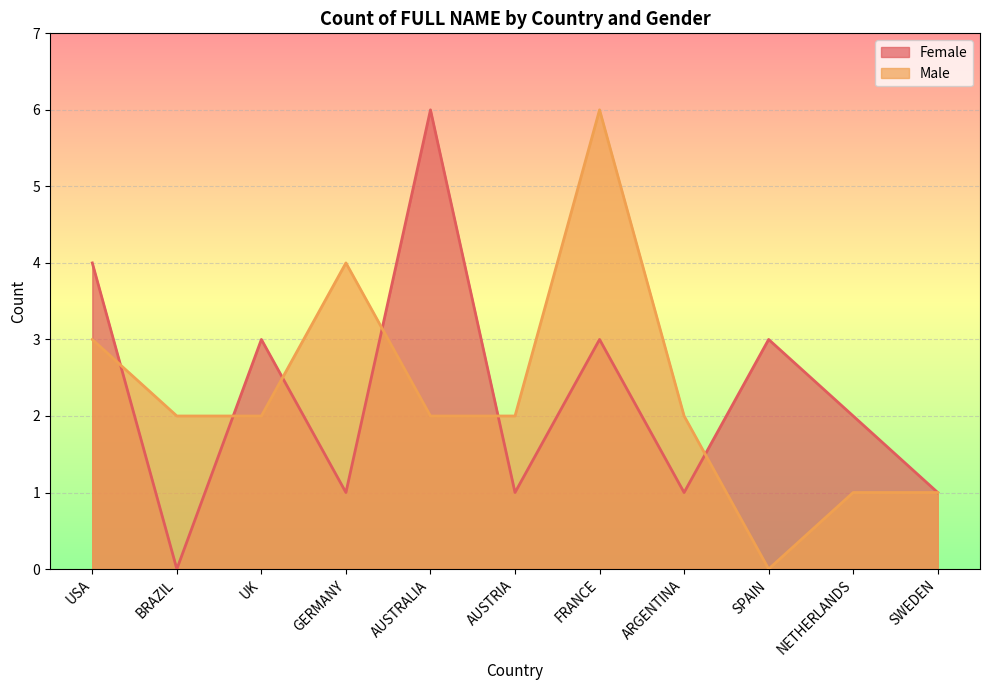

What is the difference between the maximum and minimum values in the Female series?

6